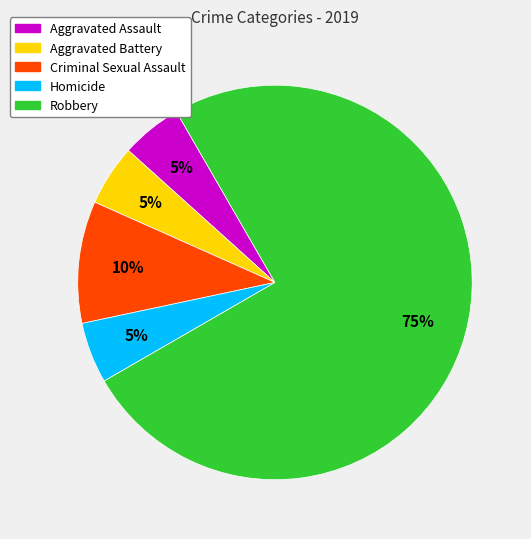

Does any single category account for the majority?

Yes